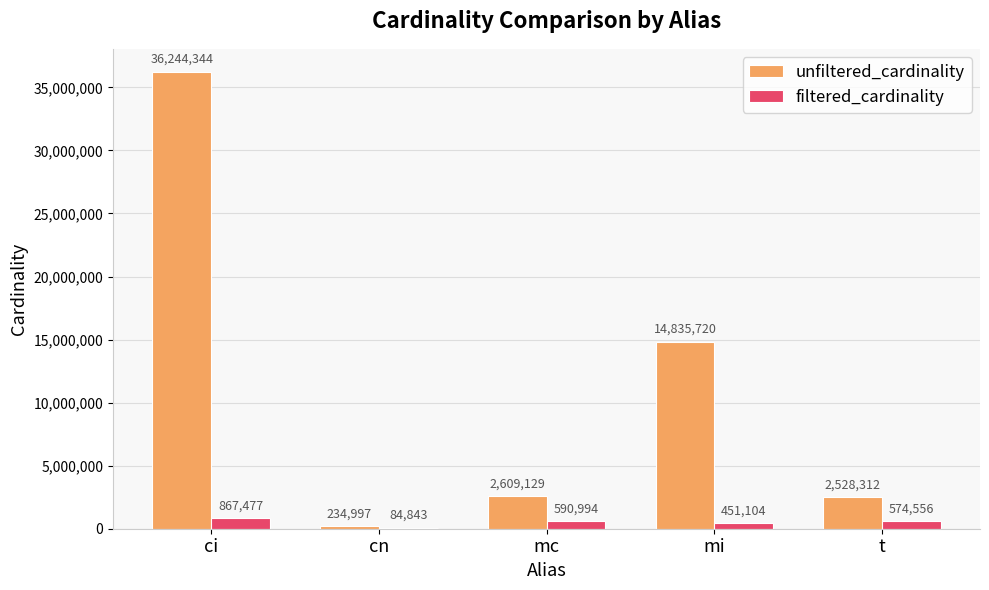

What is the maximum value for filtered_cardinality?

867477